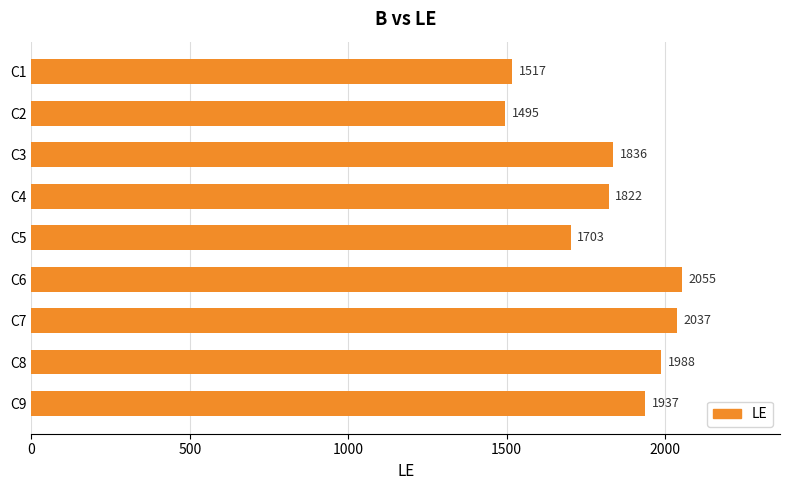

What is the value of the 7th bar from the top?

2037